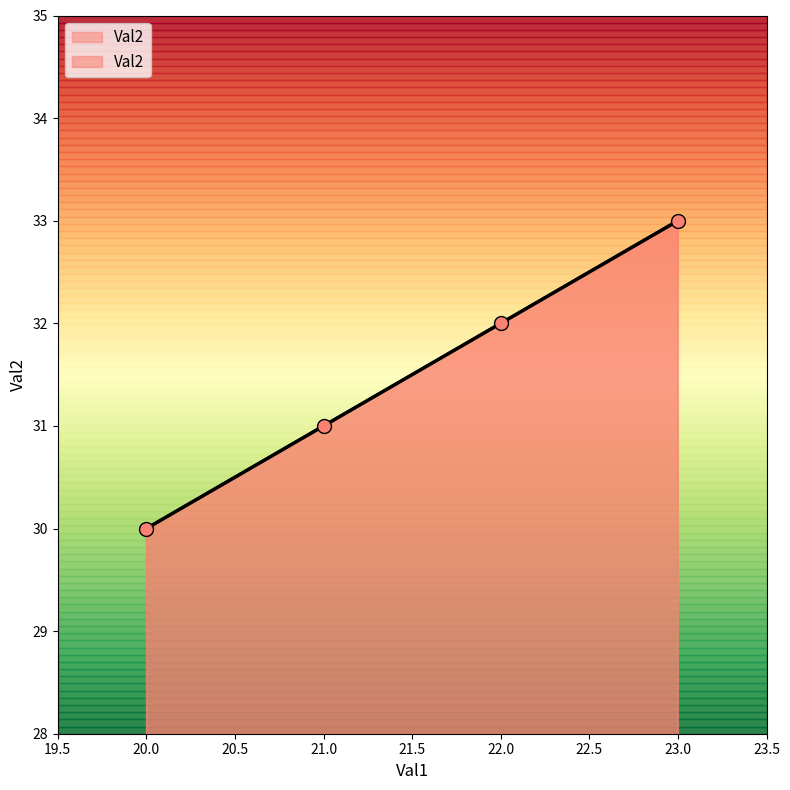

Approximately how many times larger is the value at 21 compared to 22?

1.0